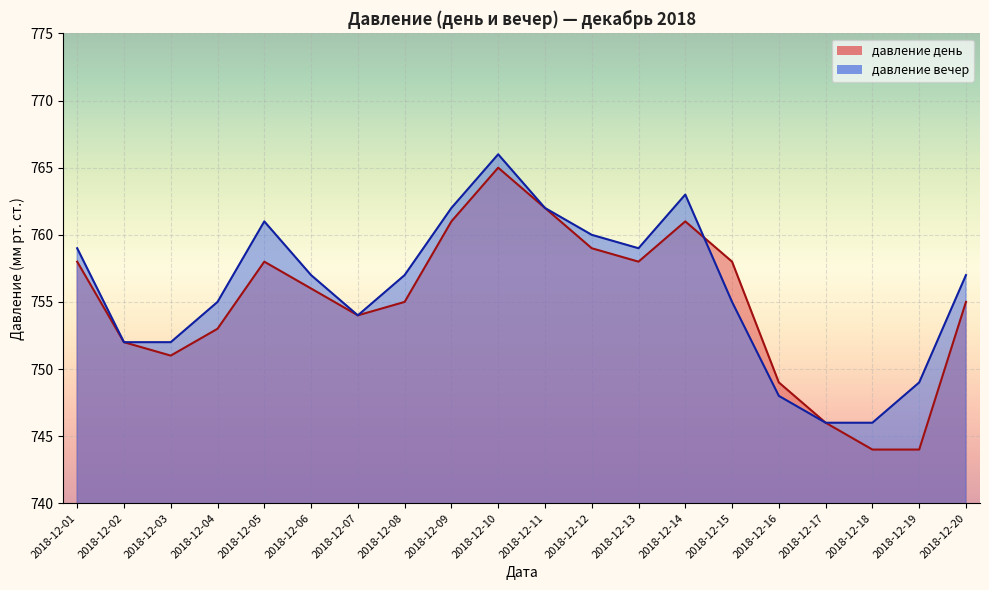

Is the value of давление вечер at 2018-12-13 greater than the value of давление день at 2018-12-15?

Yes